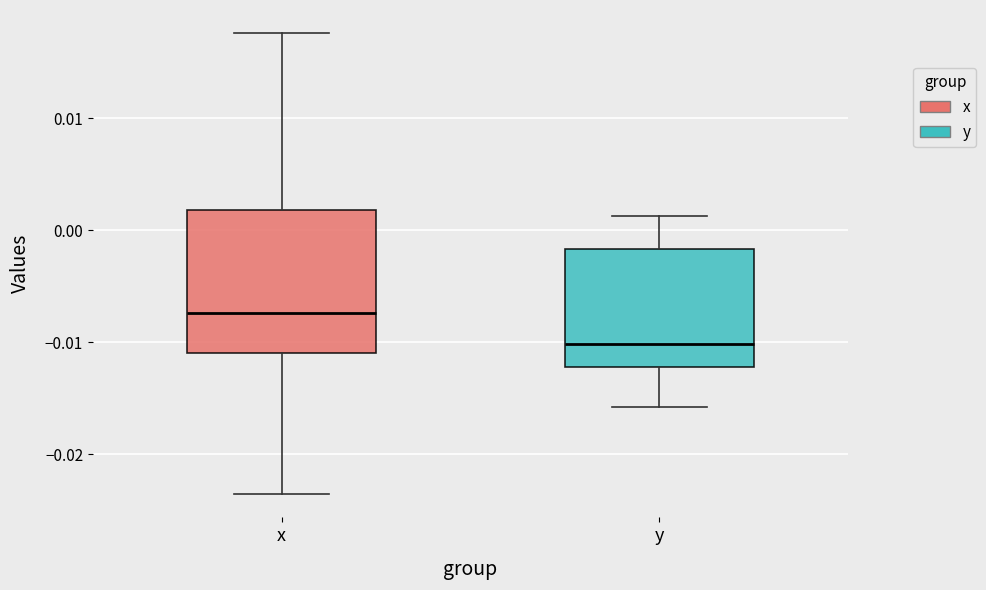

Which box is the tallest, from its lower edge to its upper edge?

x